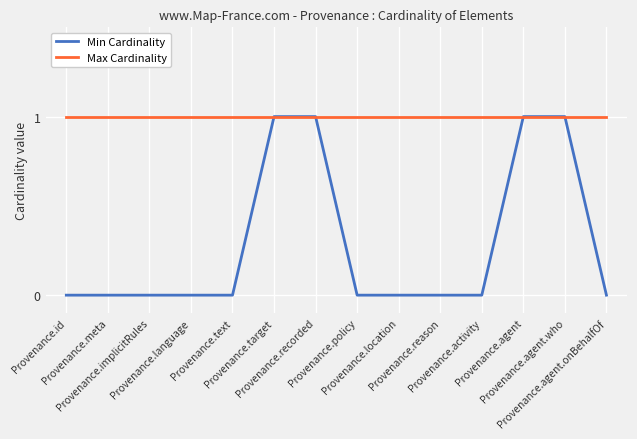

Which series has the widest spread of values?

Min Cardinality